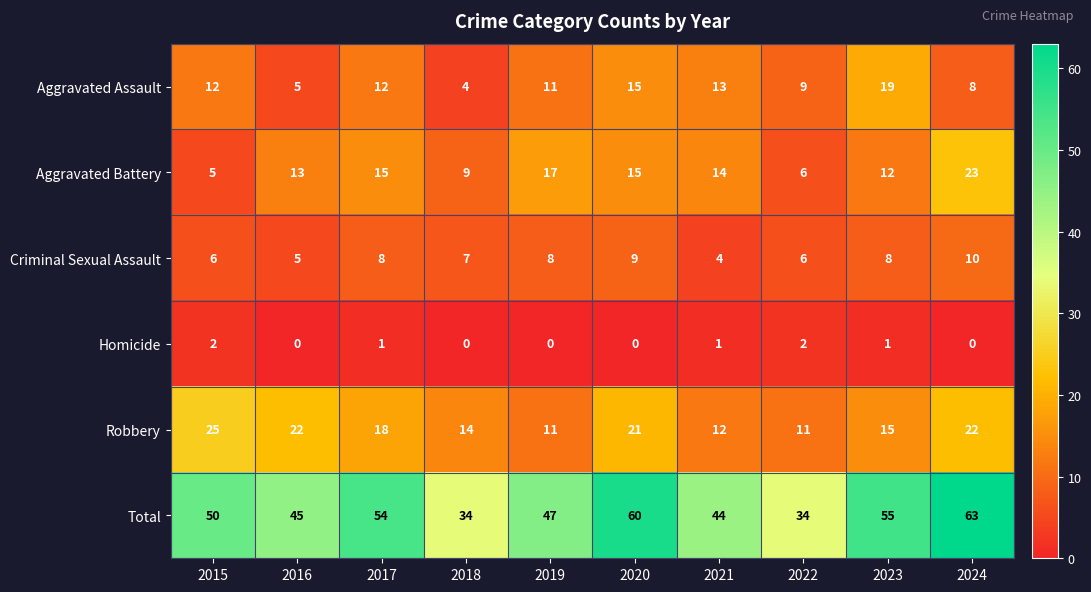

What is the lowest value of the Aggravated Assault series?

4